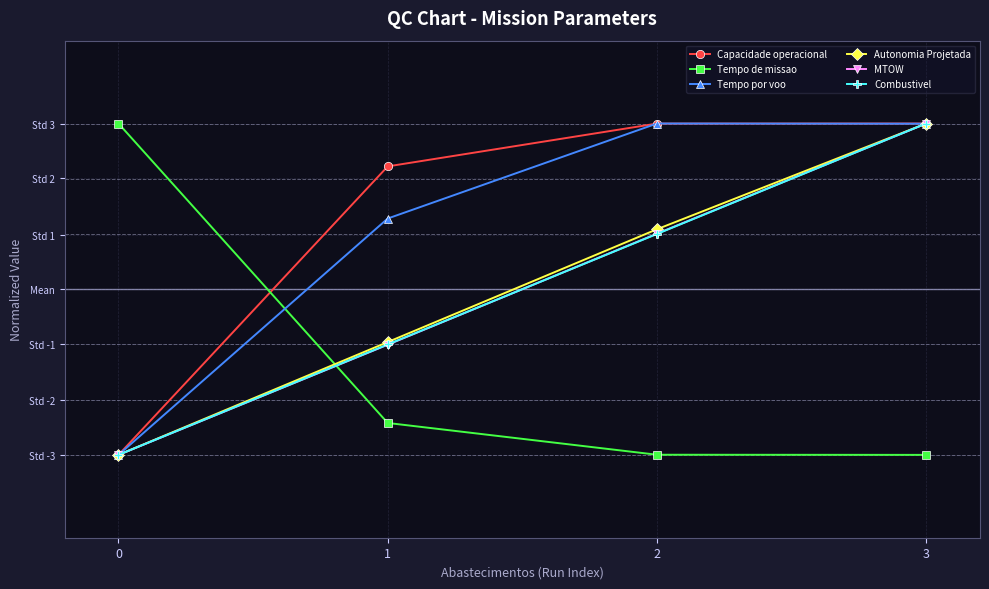

How many intersections are there between Tempo por voo and Autonomia Projetada?

1